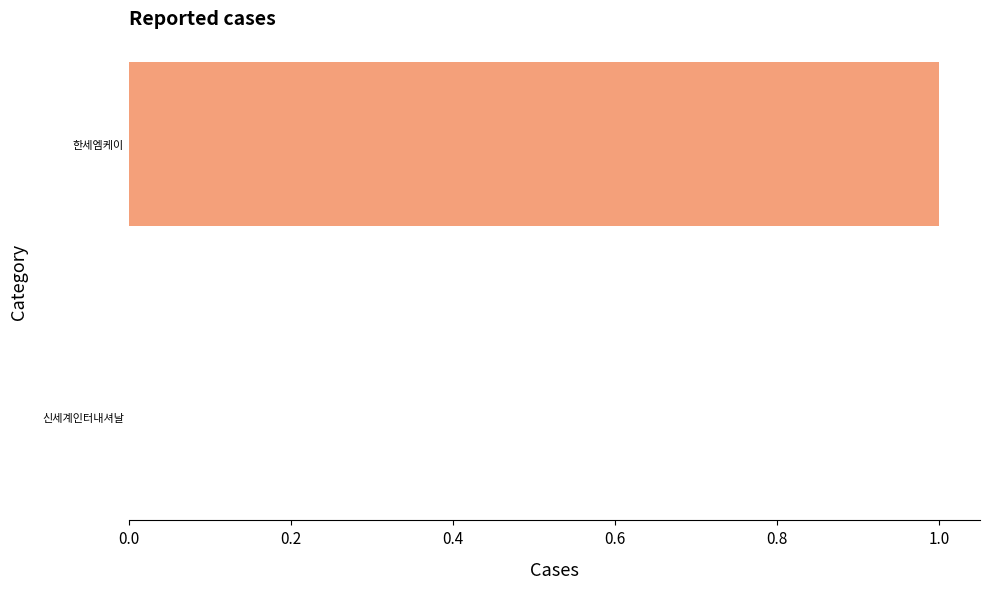

Which has a higher value, 한세엠케이 or 신세계인터내셔날?

한세엠케이